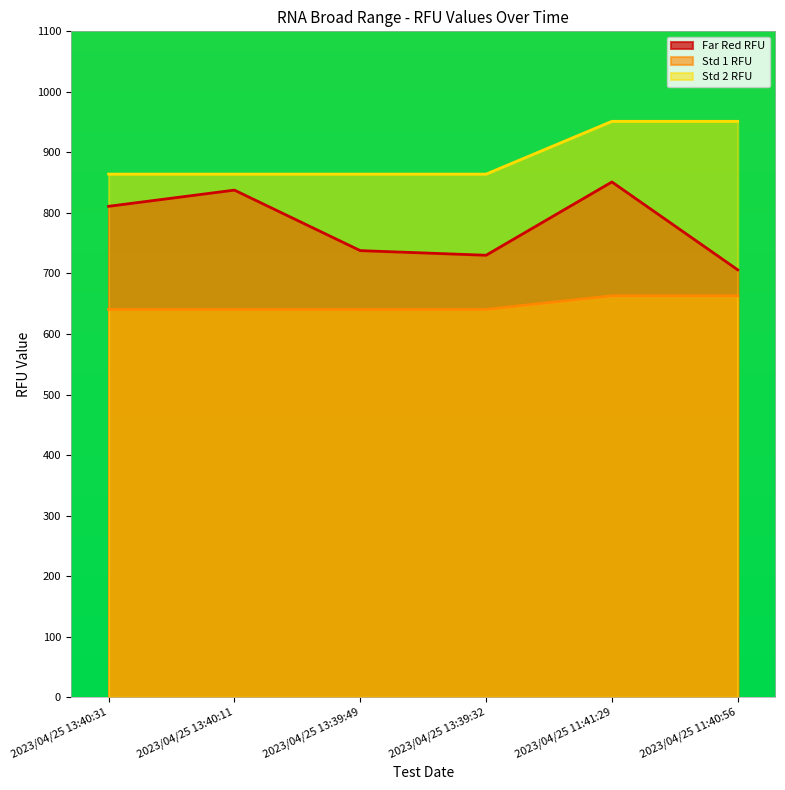

Between 2023/04/25 13:40:31 and 2023/04/25 11:41:29, which is larger?

2023/04/25 11:41:29